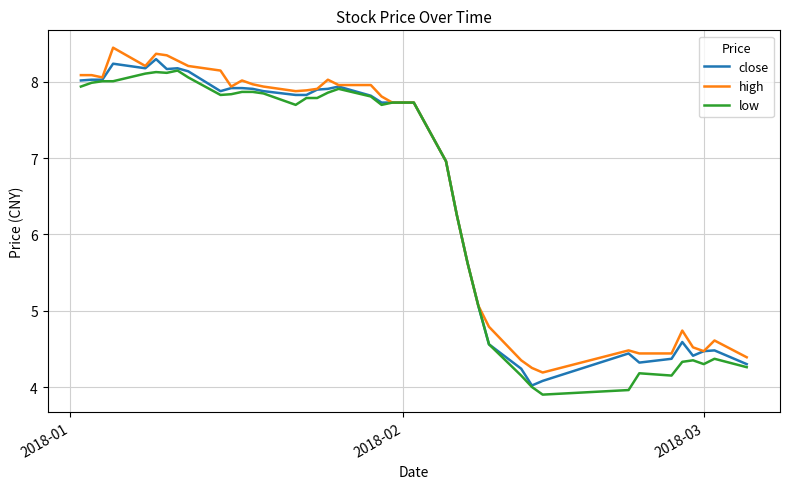

What is the highest value of the low series?

8.2